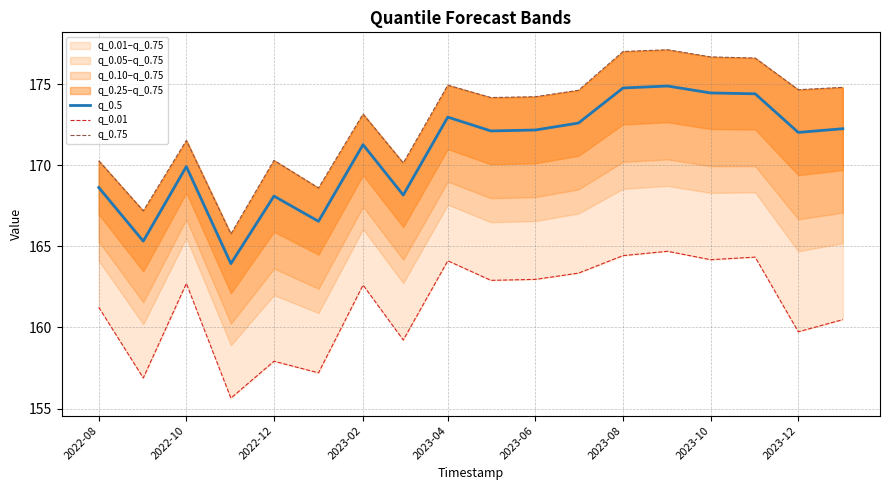

What is the value of the q_0.75 point at the 9th from the left?

174.9